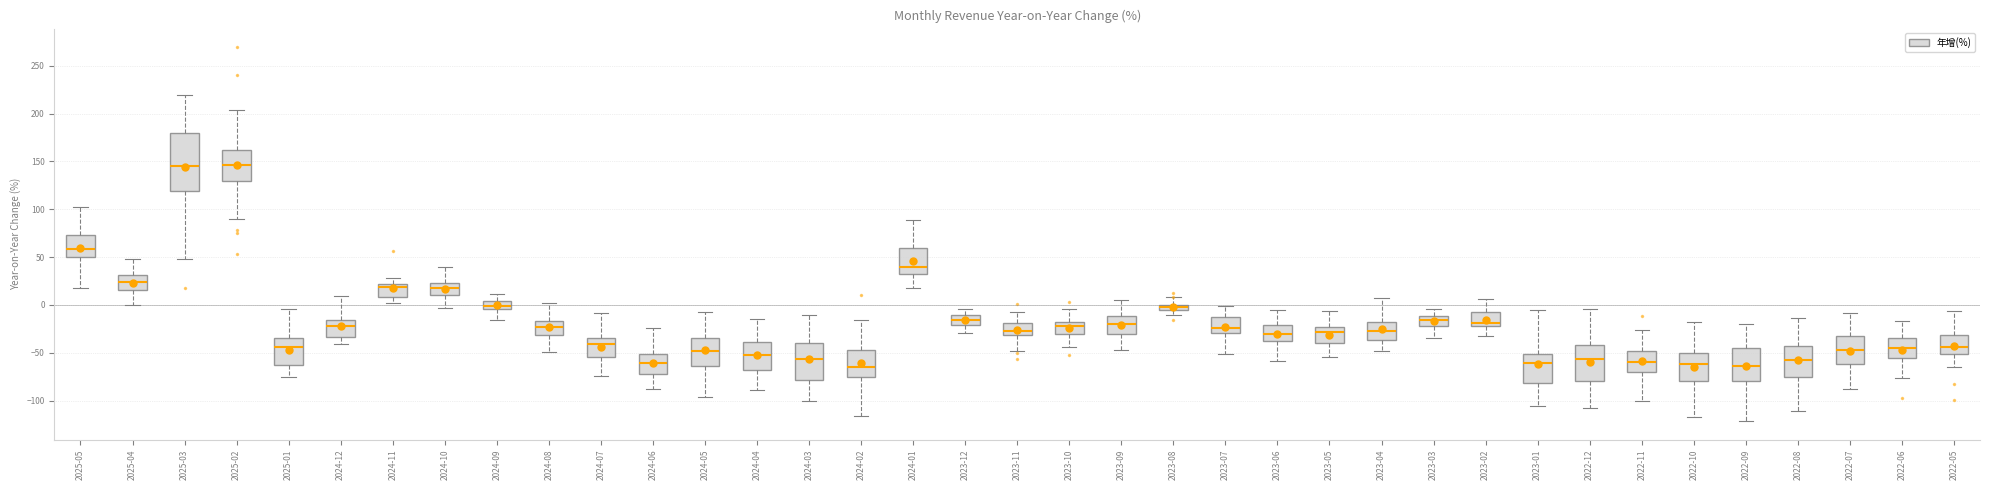

Where does the median line of the box for 2025-02 sit on the y-axis? The values are not printed on the chart, so give them approximately, as read against the axis.

145